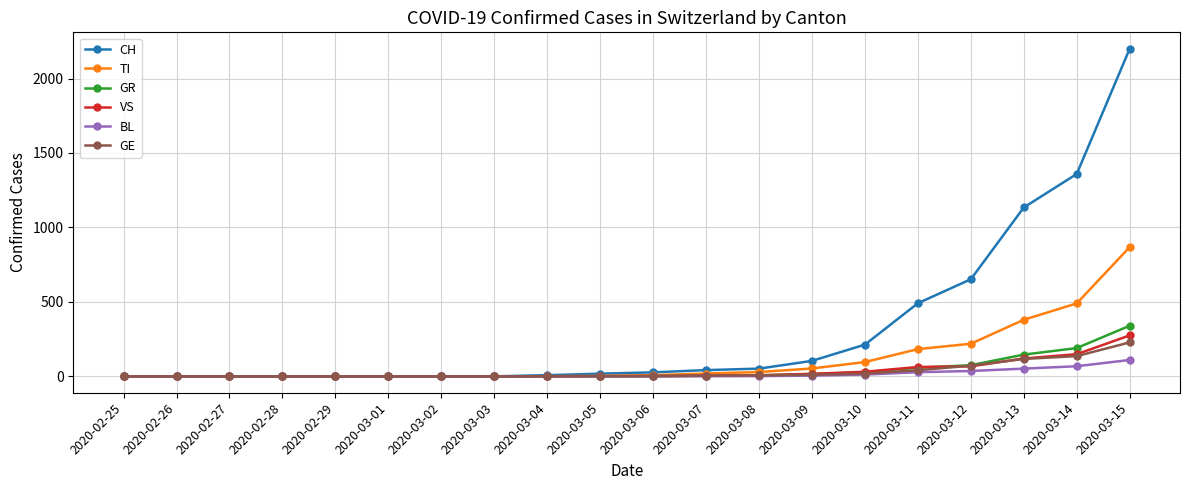

How many categories are shown in the chart?

20